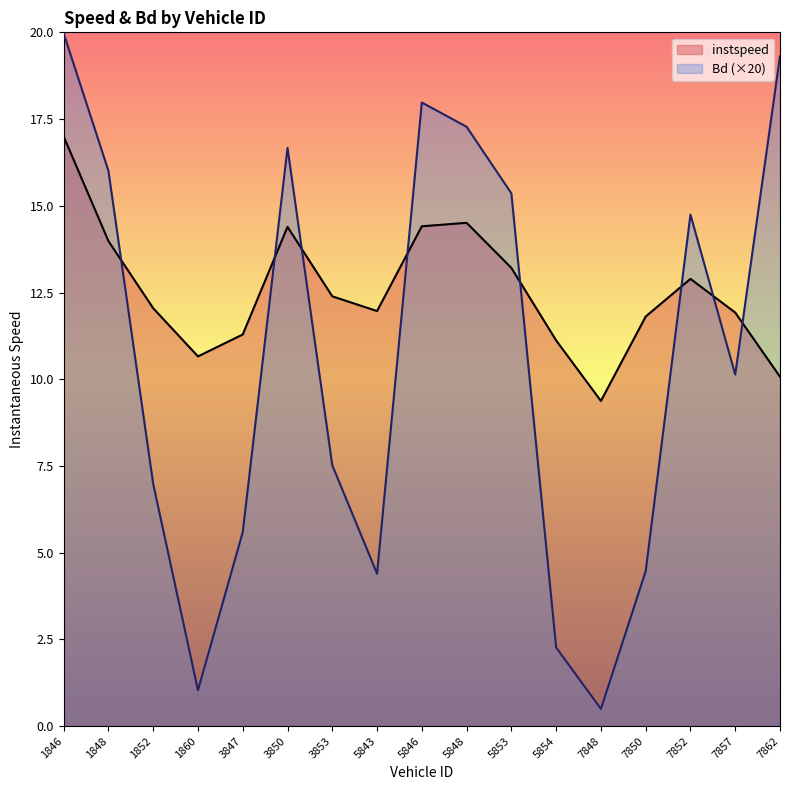

Is it true that instspeed equals 5.9 at 1852?

False